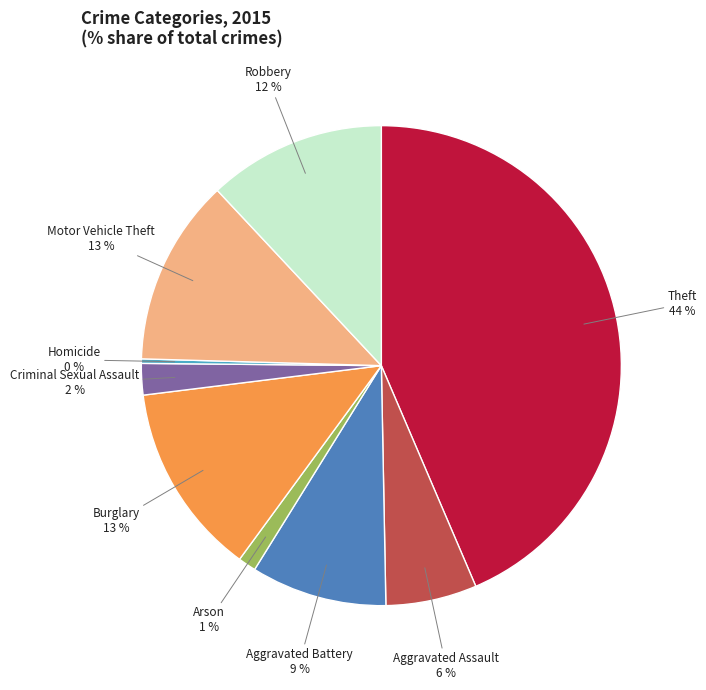

To the nearest percent, what is the combined percentage of Criminal Sexual Assault and Theft?

46%